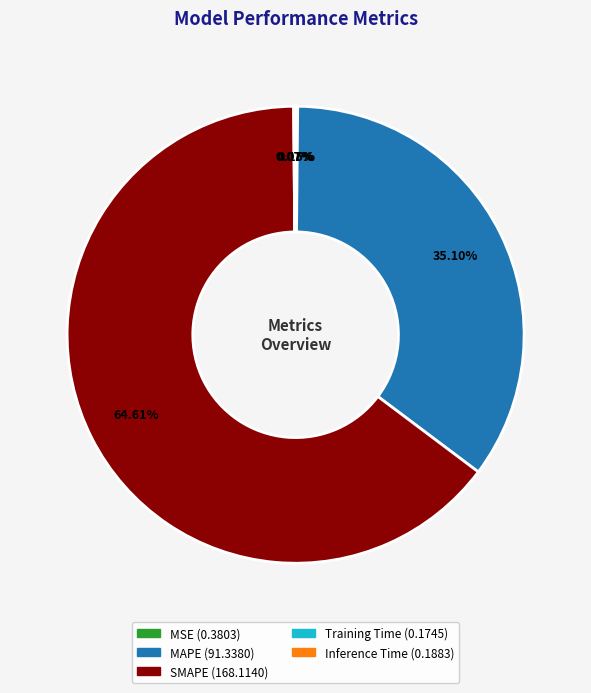

Which category has the biggest portion of the pie?

SMAPE